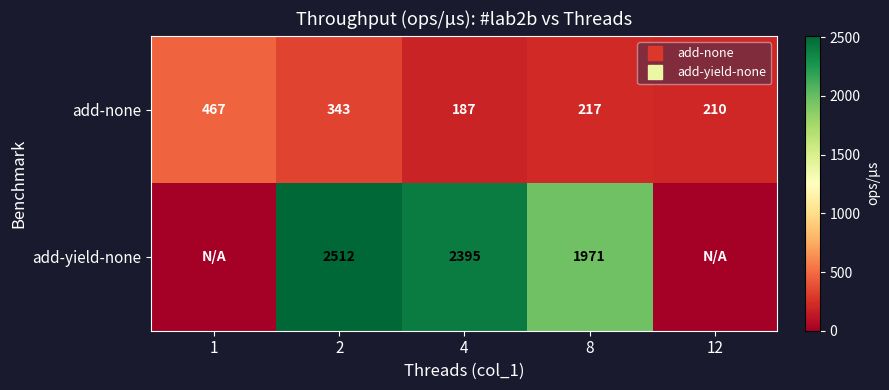

At 1, list the series in order from largest to smallest.

add-none, add-yield-none